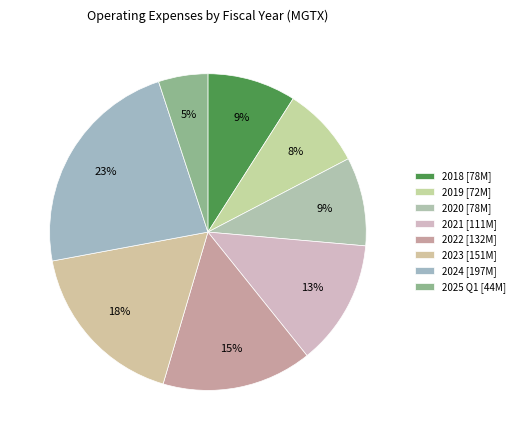

How many segments does this pie chart have?

8